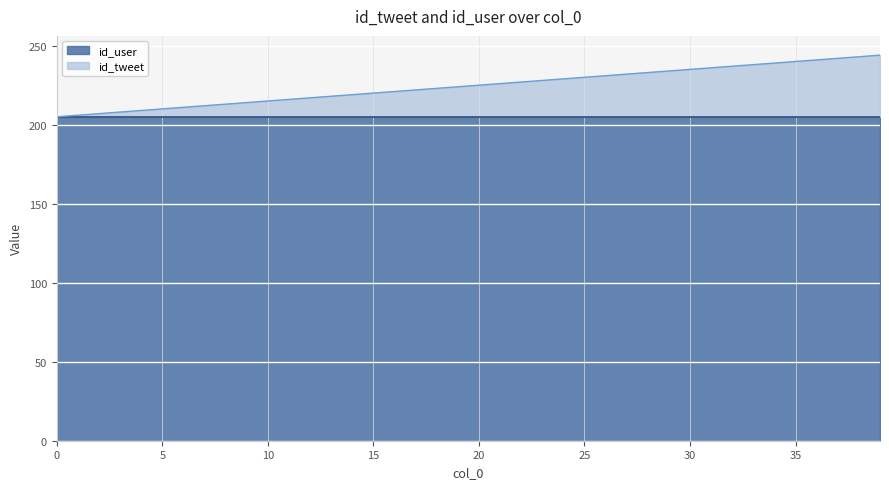

What is the minimum value shown in the chart?

205